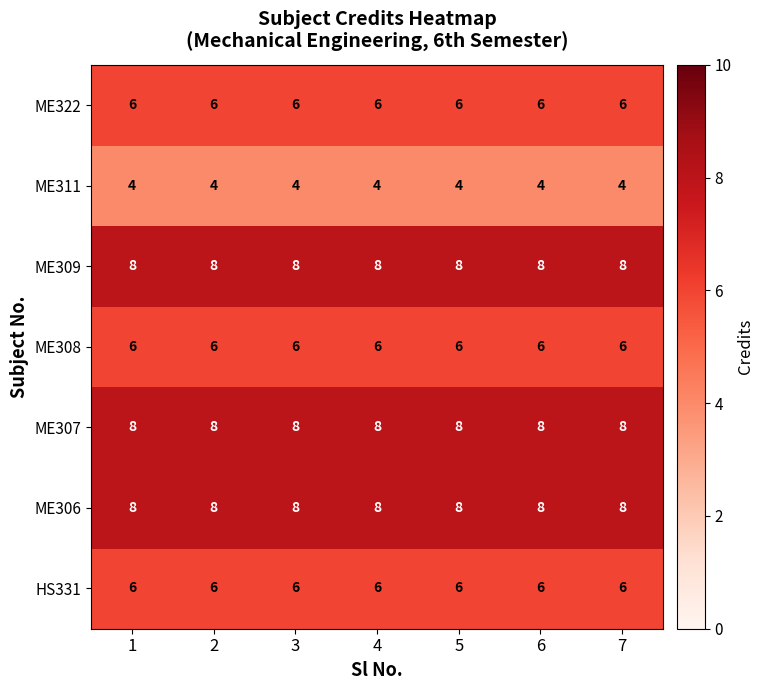

How many categories are shown in the chart?

7